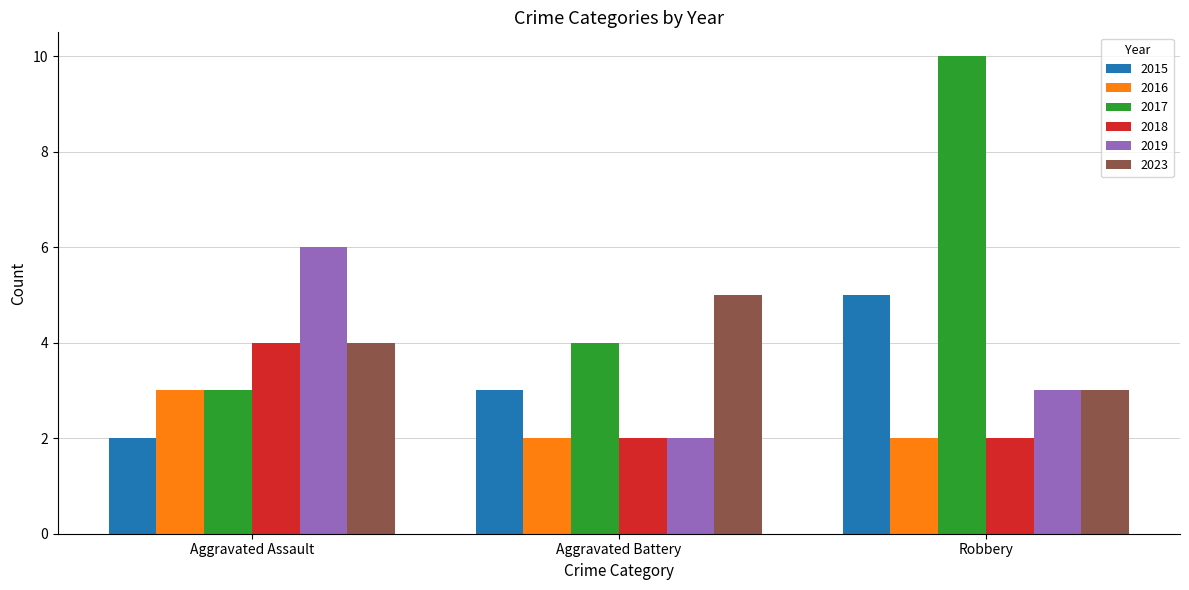

The value of 2019 at Aggravated Assault is 6. True or false?

True